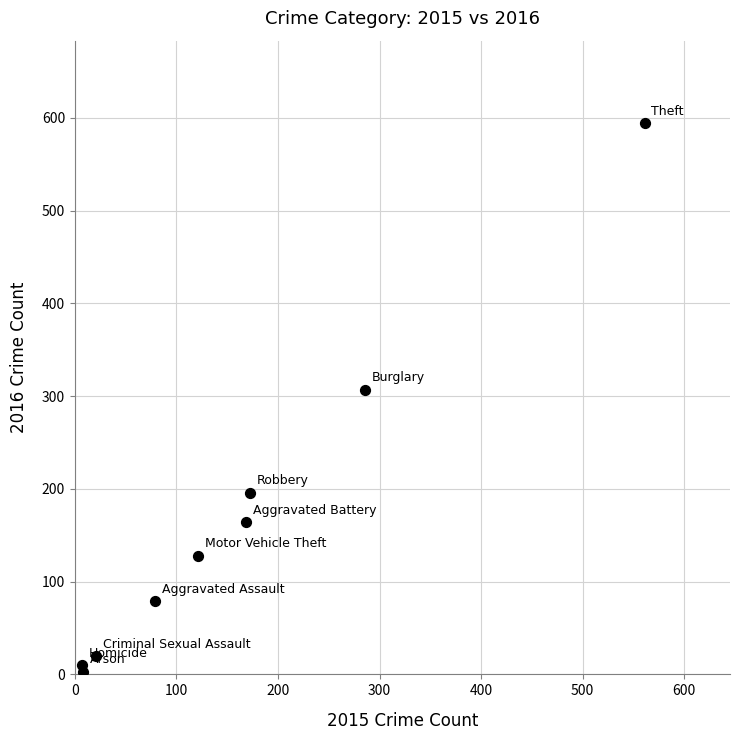

What is the range of X values (max minus min)?

554